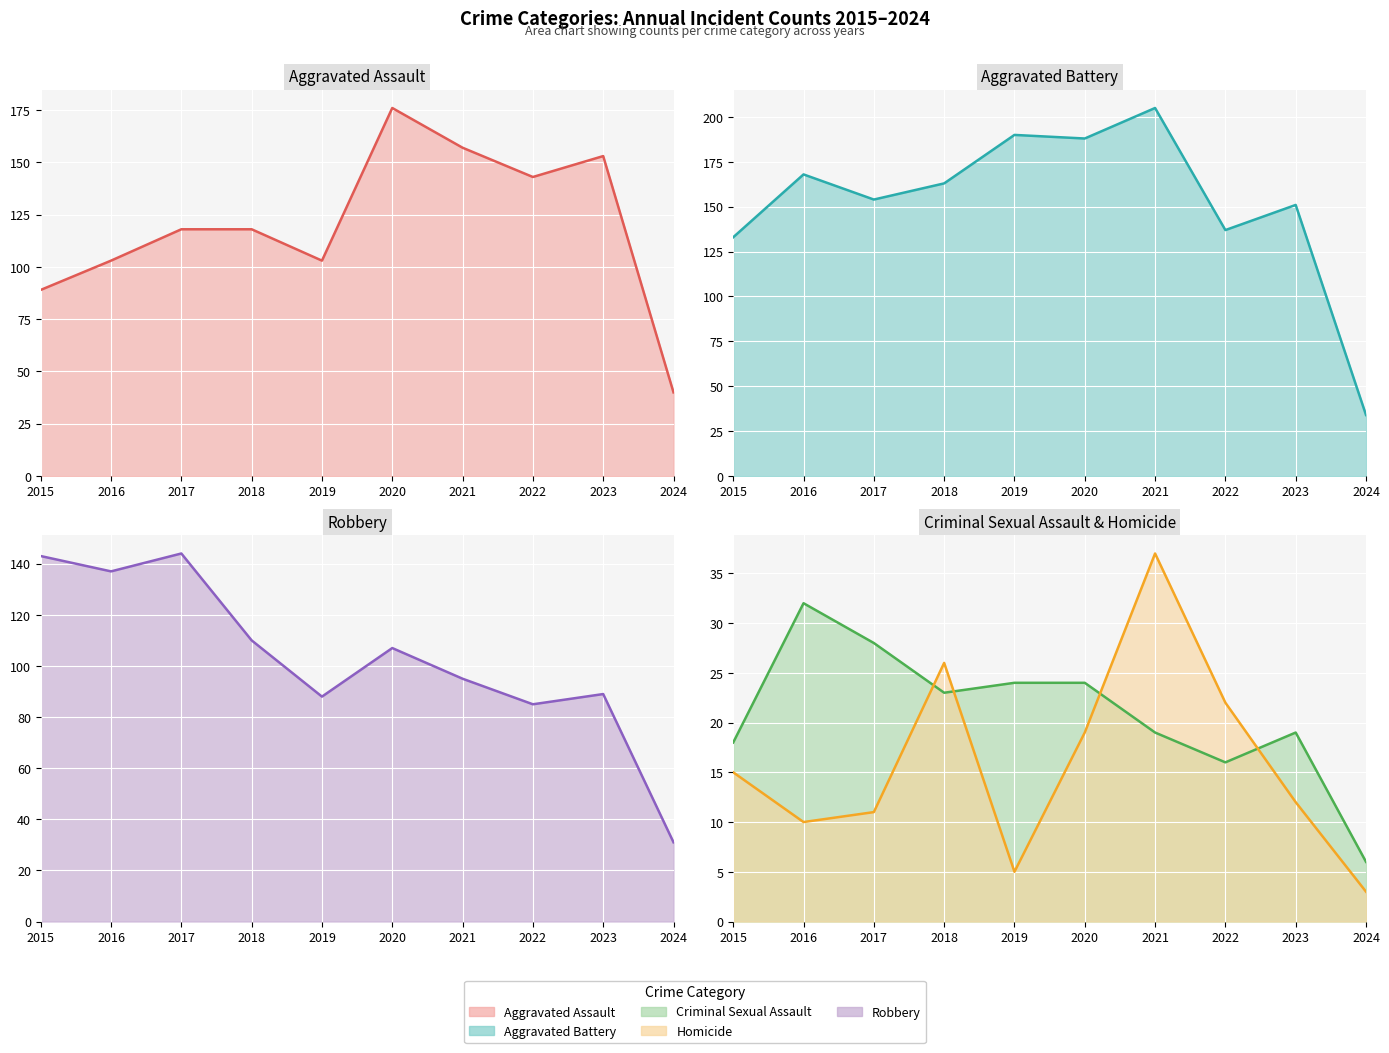

What is the highest value of the Robbery (line) series?

144